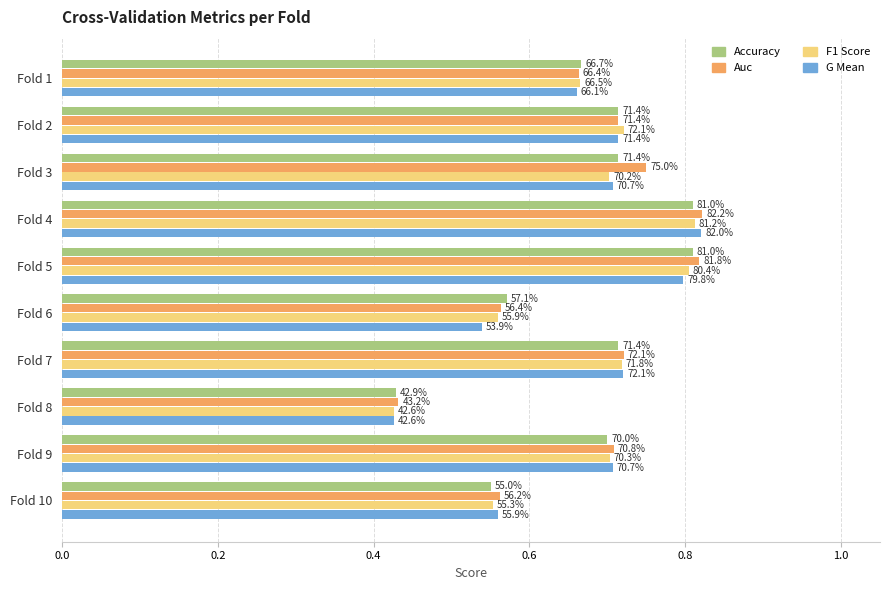

The g_mean series shows 1.2 at Fold 2. True or false?

False